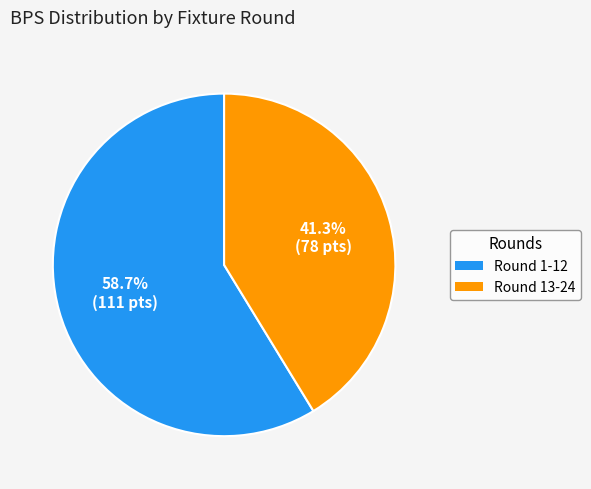

Is there a majority slice in this chart?

Yes